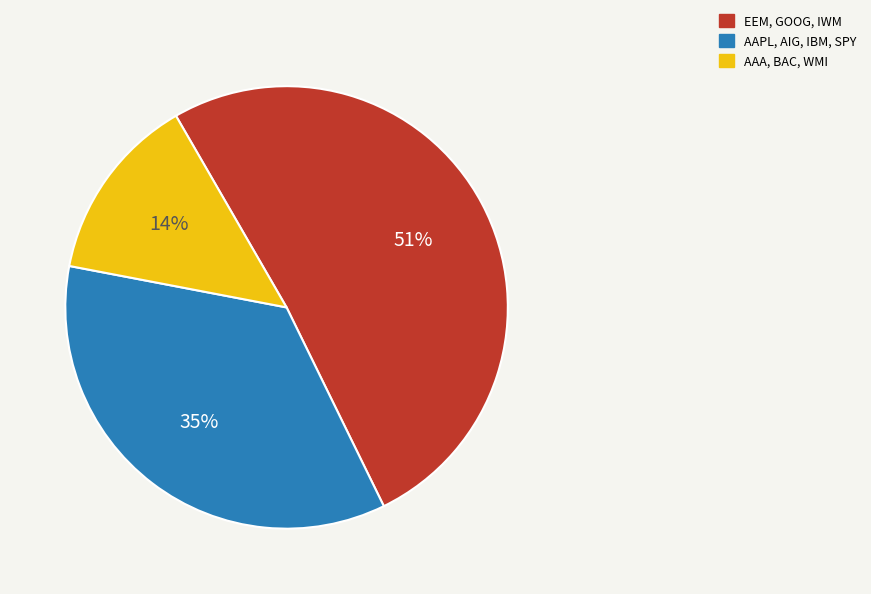

How many slices are in this pie chart?

3